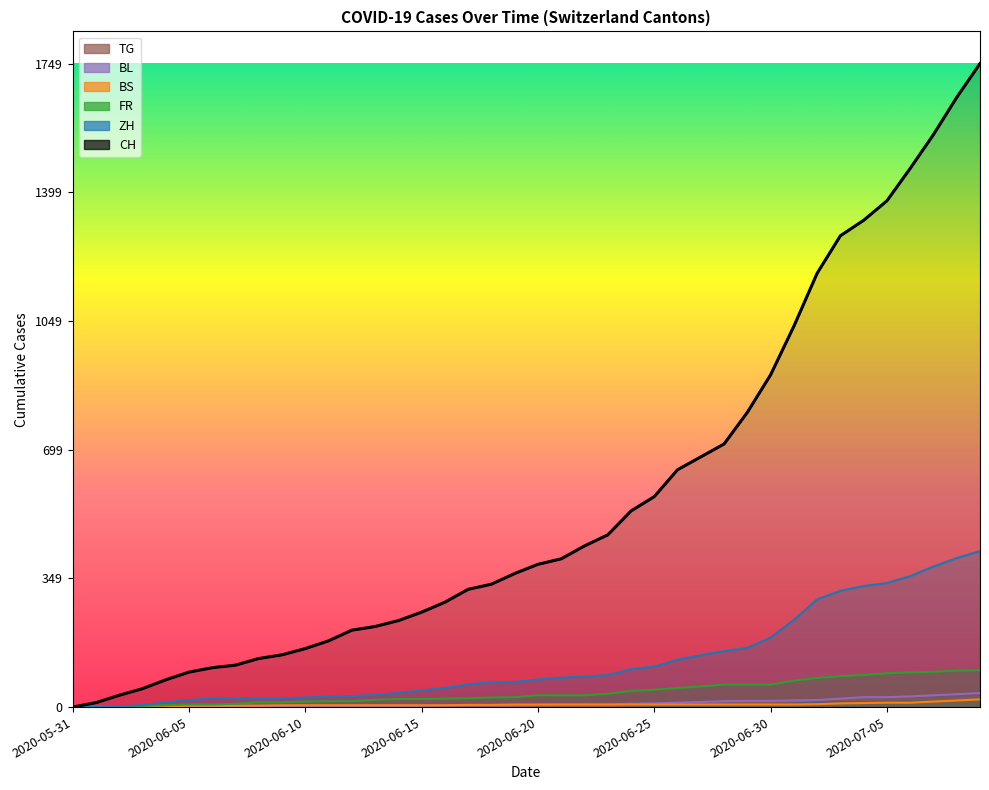

How many data points does each series have?

40